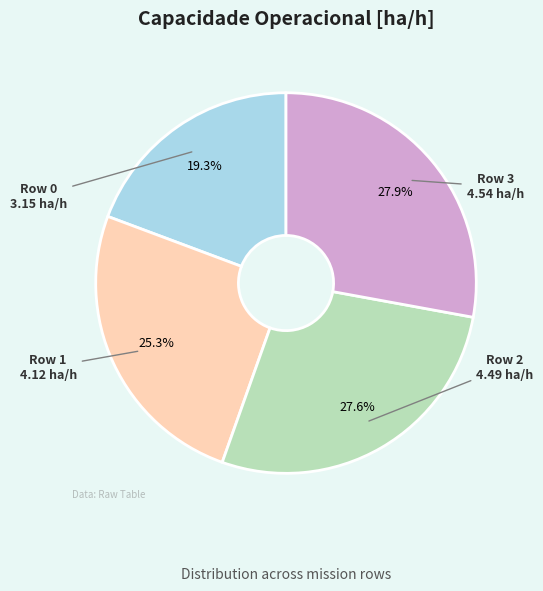

Does any single category account for the majority?

No